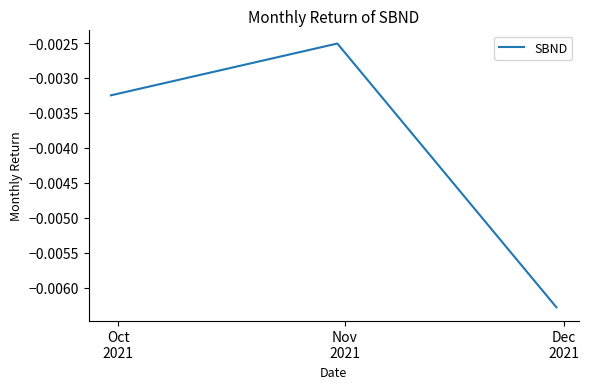

Which label corresponds to the smallest value in the chart?

Dec
2021